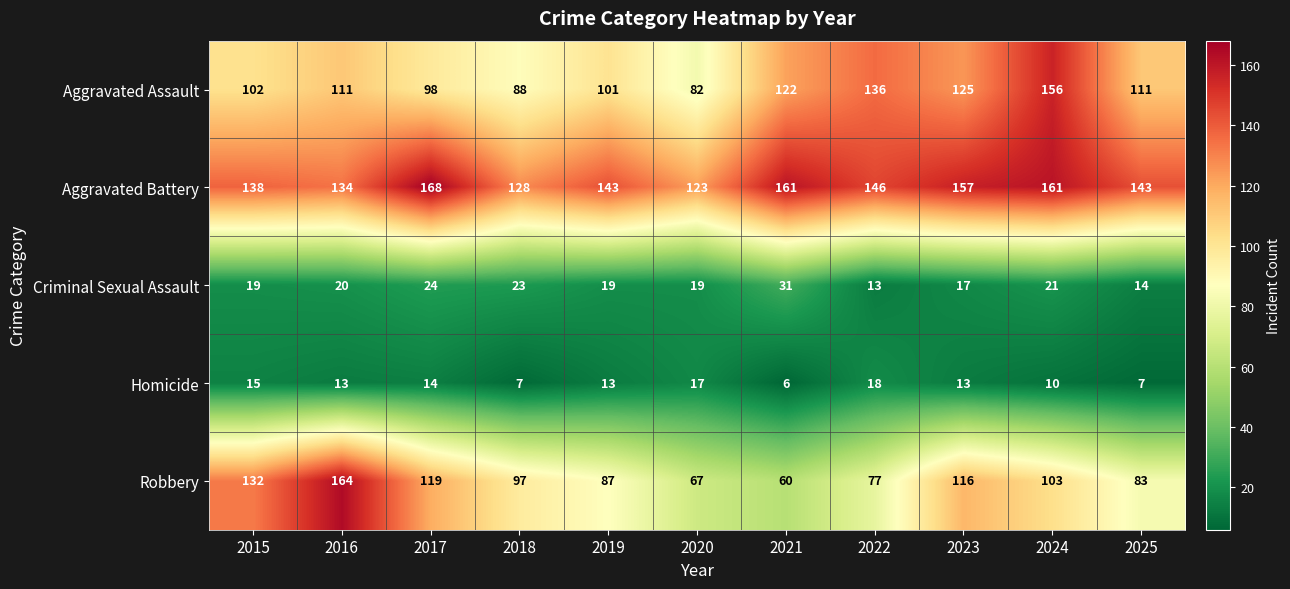

What is the maximum value shown in the chart?

168